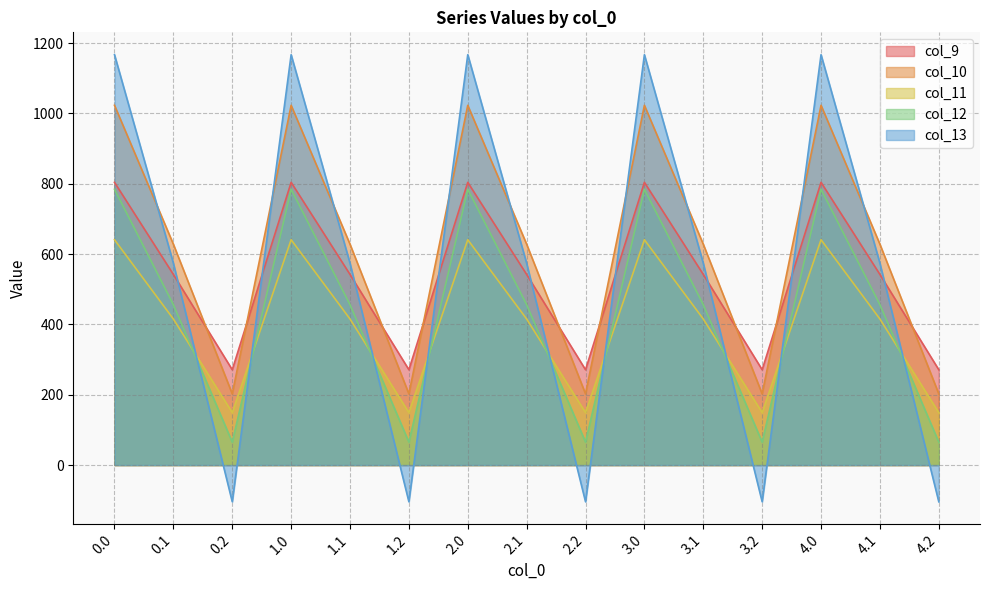

At which category does col_9 reach its first local peak?

1.0